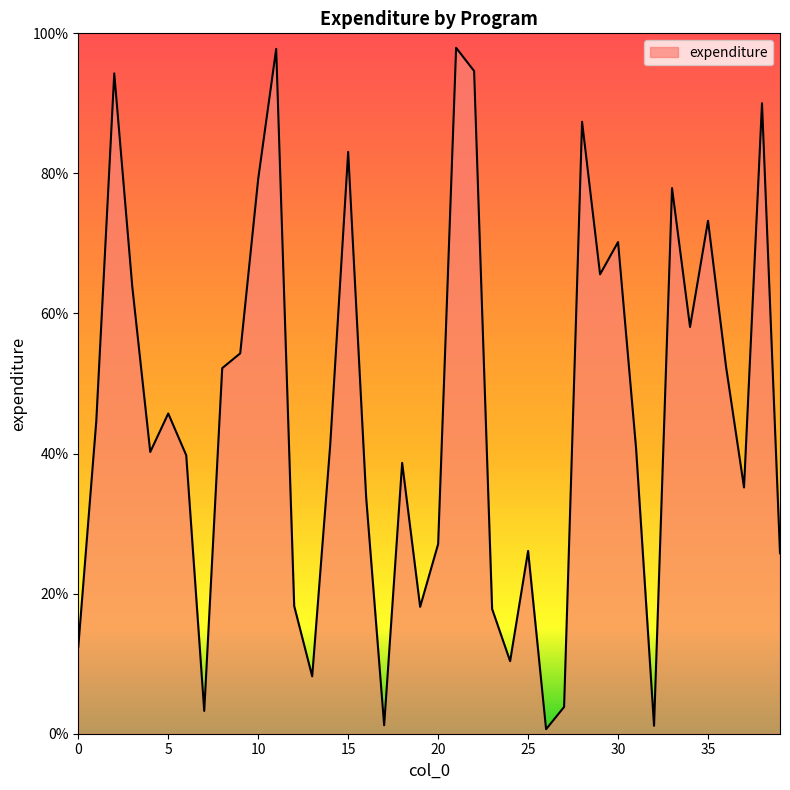

What is the average value?

45.7